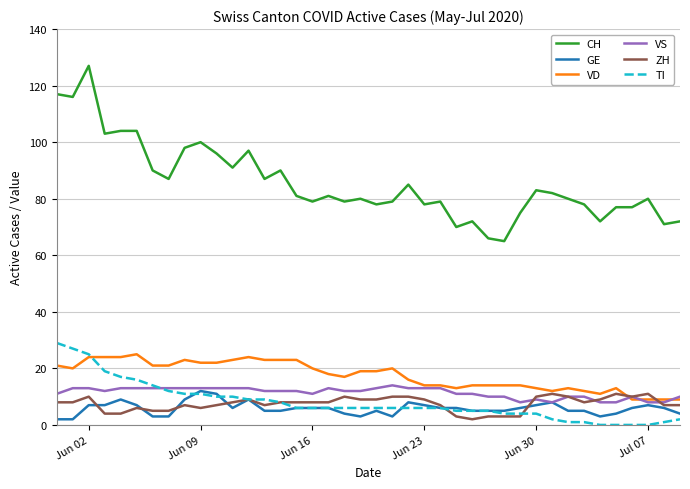

True or false: ZH and CH cross at least once.

False